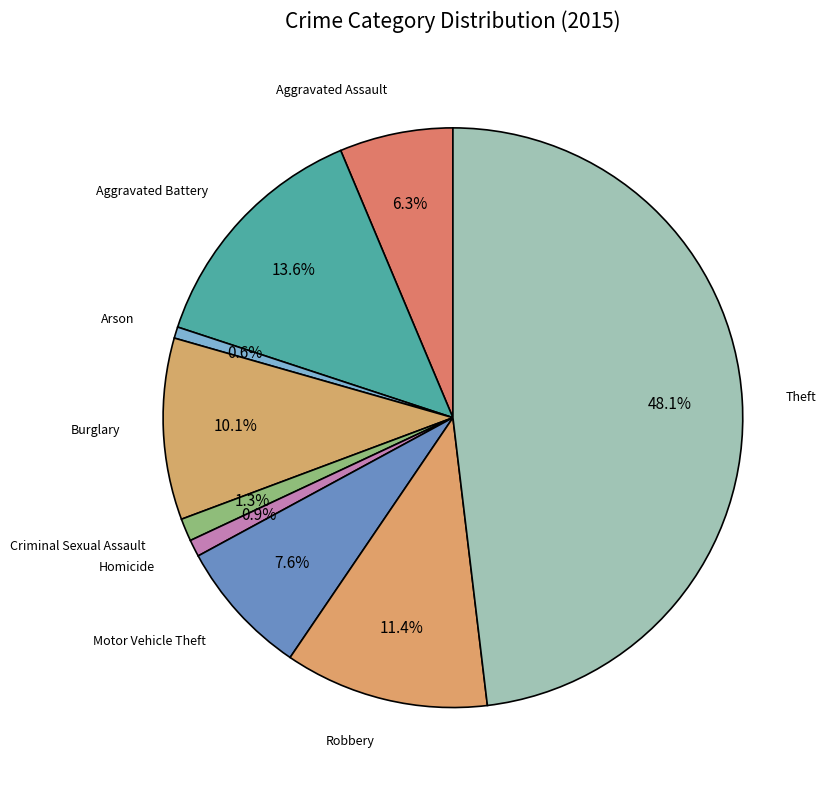

Is Aggravated Battery the majority of the pie?

No